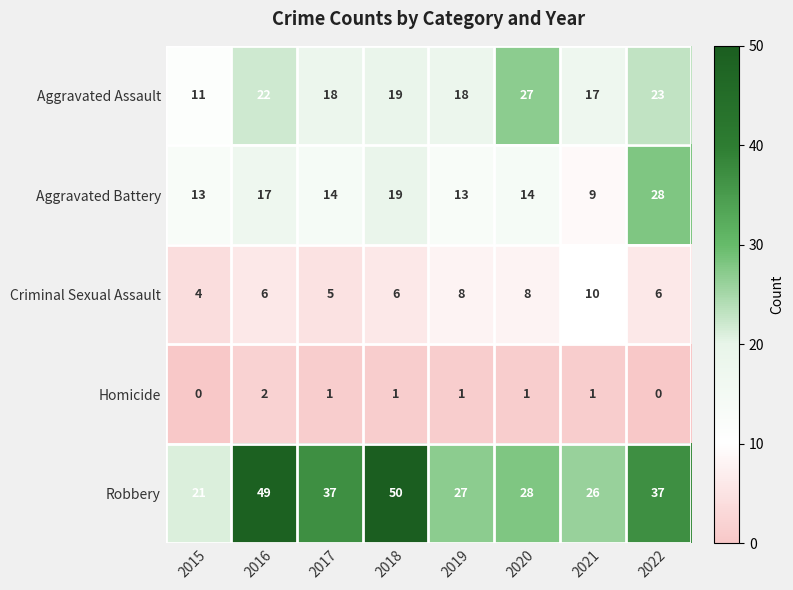

What is the average value of the Robbery series?

34